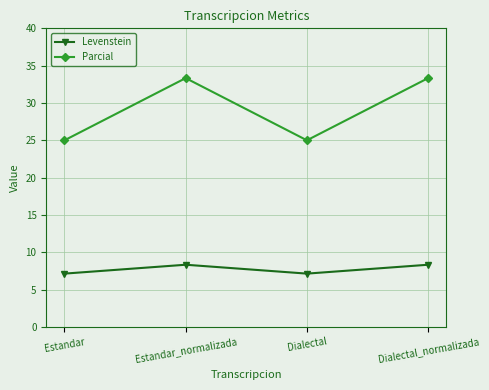

Is it true that Levenstein equals 12.4 at Dialectal_normalizada?

False